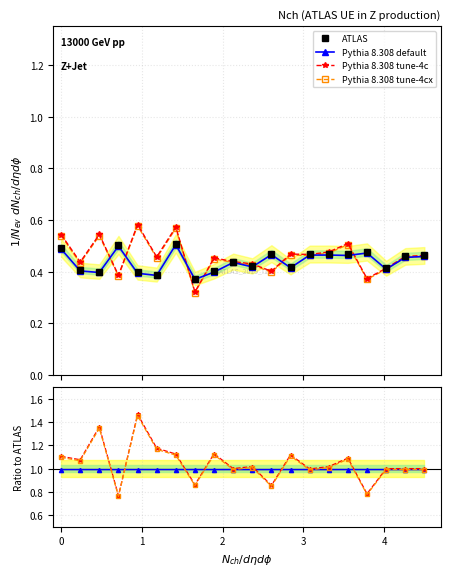

Reading left to right, list all the values displayed in this chart.

ATLAS: 0.5	0.4	0.4	0.5	0.4	0.4	0.5	0.4	0.4	0.4	0.4	0.5	0.4	0.5	0.5	0.5	0.5	0.4	0.5	0.5
Pythia 8.308 default: 1.0	1.0	1.0	1.0	1.0	1.0	1.0	1.0	1.0	1.0	1.0	1.0	1.0	1.0	1.0	1.0	1.0	1.0	1.0	1.0
Pythia 8.308 tune-4c: 1.1	1.1	1.4	0.8	1.5	1.2	1.1	0.9	1.1	1.0	1.0	0.9	1.1	1.0	1.0	1.1	0.8	1.0	1.0	1.0
Pythia 8.308 tune-4cx: 1.1	1.1	1.3	0.8	1.5	1.2	1.1	0.9	1.1	1.0	1.0	0.8	1.1	1.0	1.0	1.1	0.8	1.0	1.0	1.0